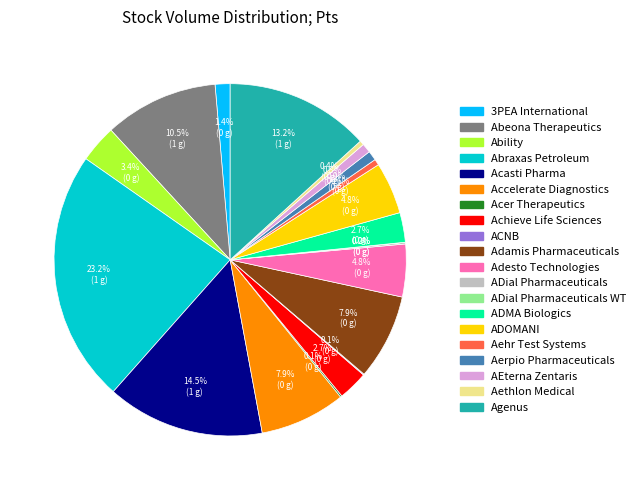

Is there any slice that represents more than half of the pie?

No